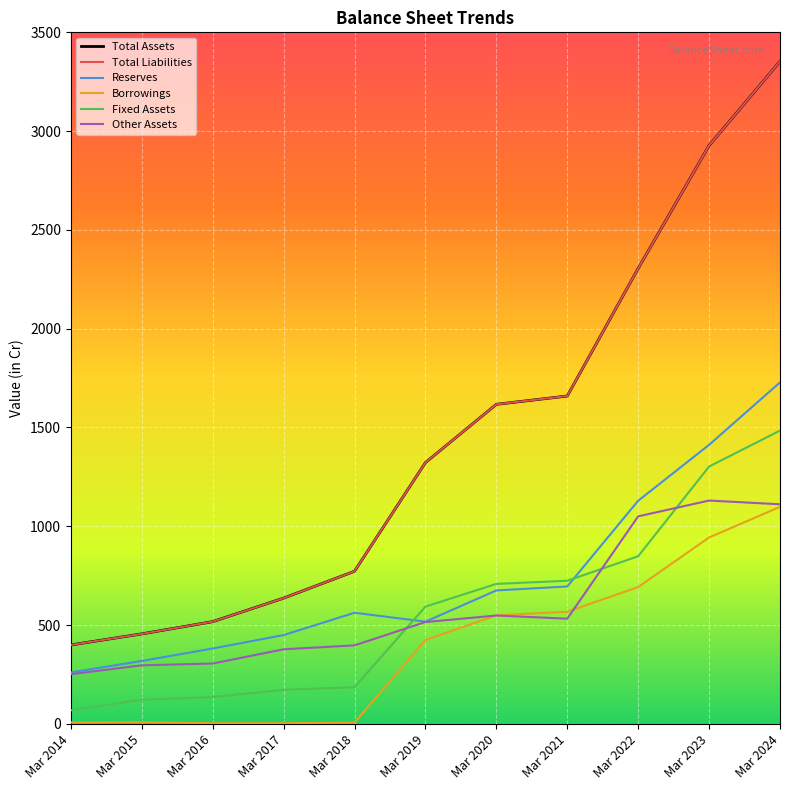

Is this an area chart (filled region under the line)?

No